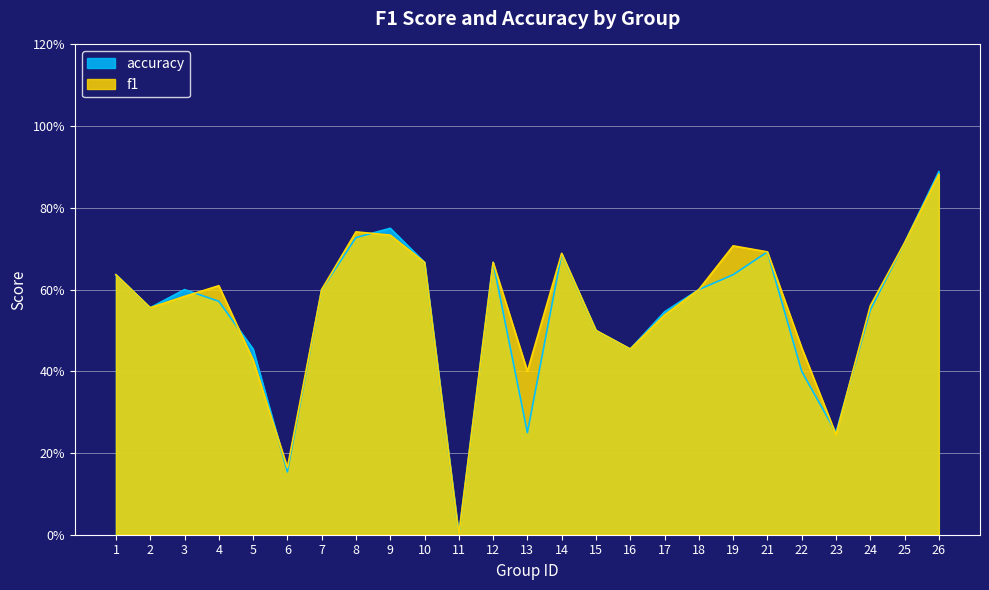

How many categories are shown in the chart?

25